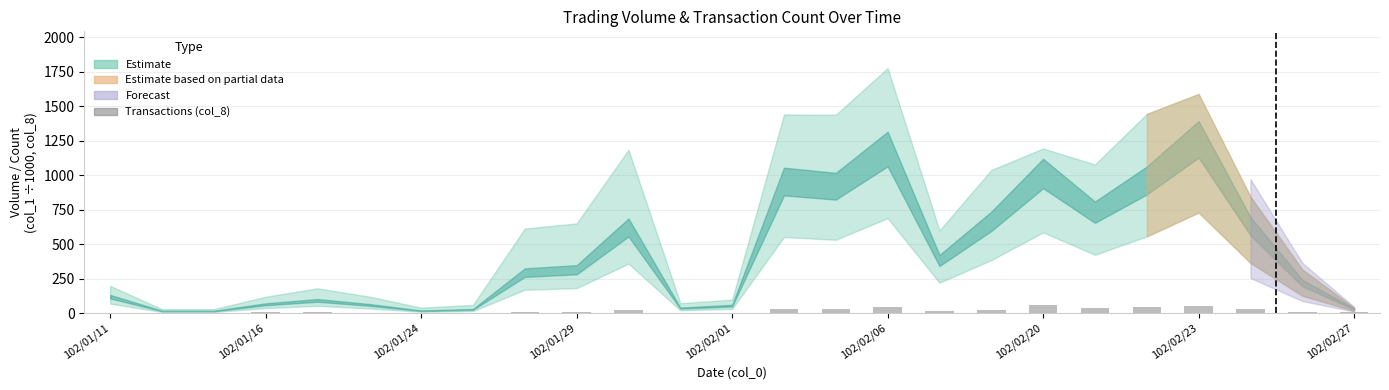

What is the greatest value displayed?

63.0